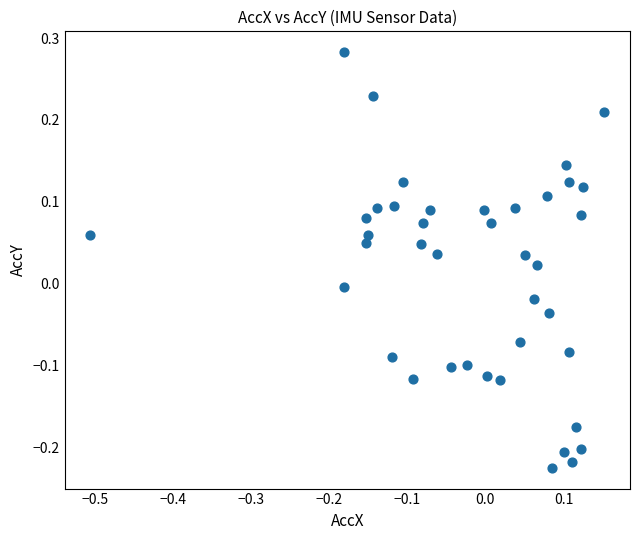

What is the range of Y values (max minus min)?

0.5